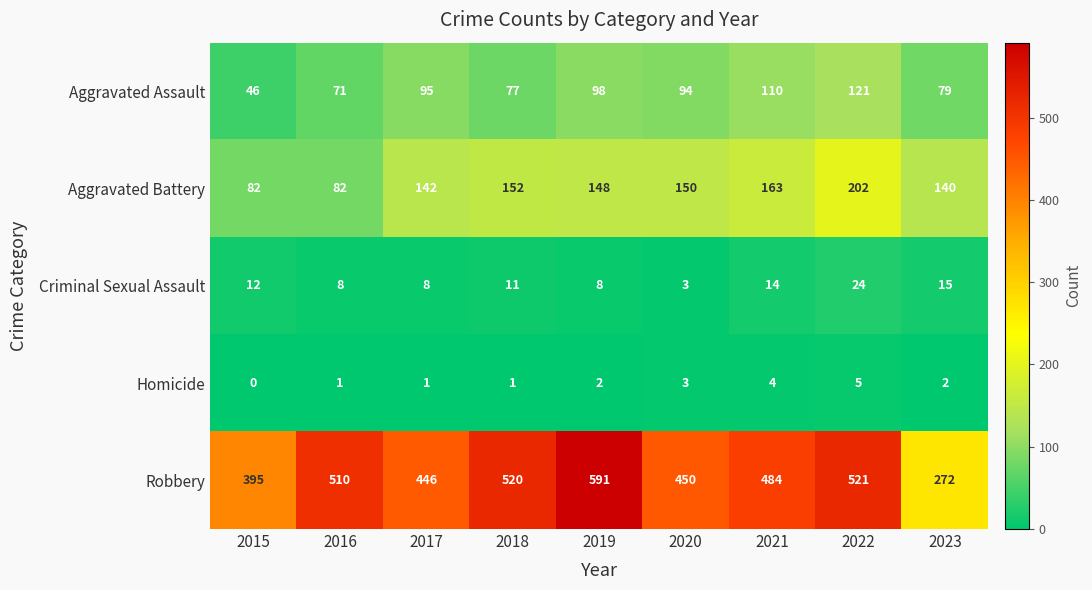

What is the difference between the maximum and second lowest values in the Homicide series?

4